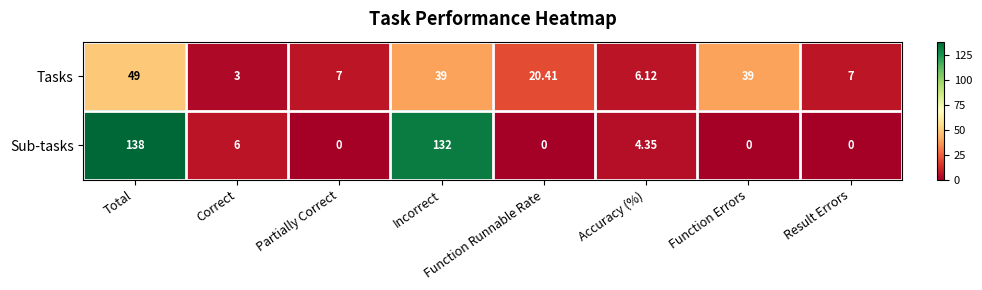

At which label is Sub-tasks closest to 69?

Correct